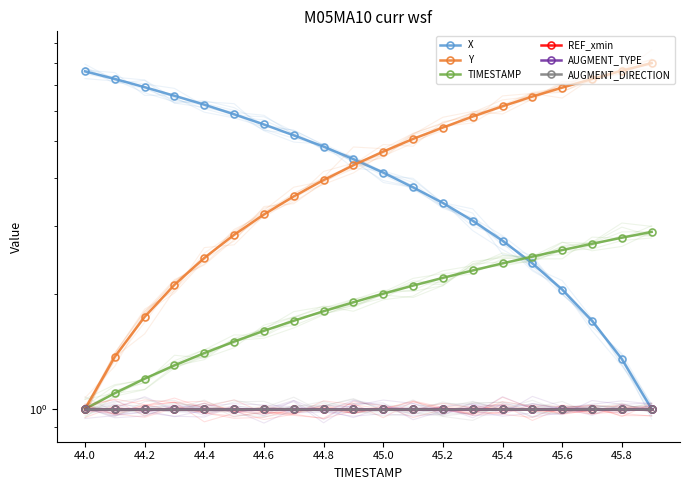

The value of AUGMENT_DIRECTION at 45.8 is 1.0. True or false?

True